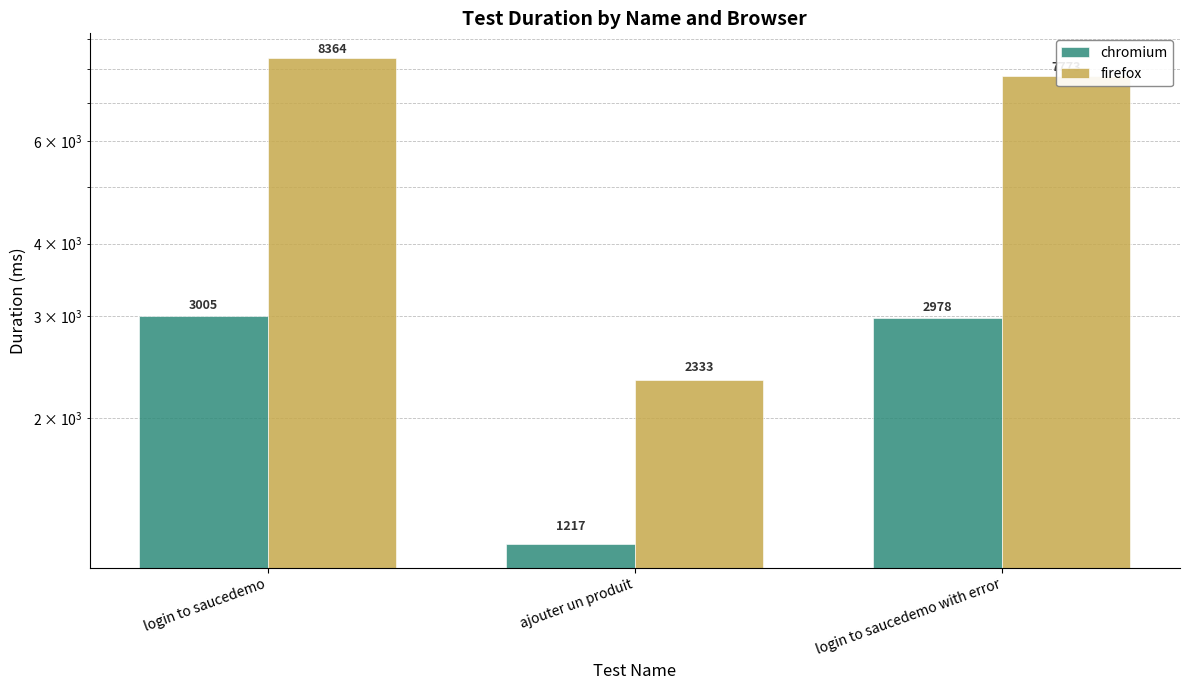

What is the sum of the firefox values at ajouter un produit and login to saucedemo?

10697